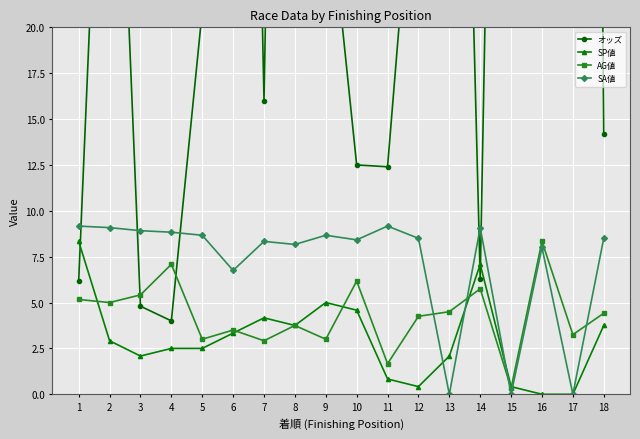

At which label does SA値 first exceed 8?

1